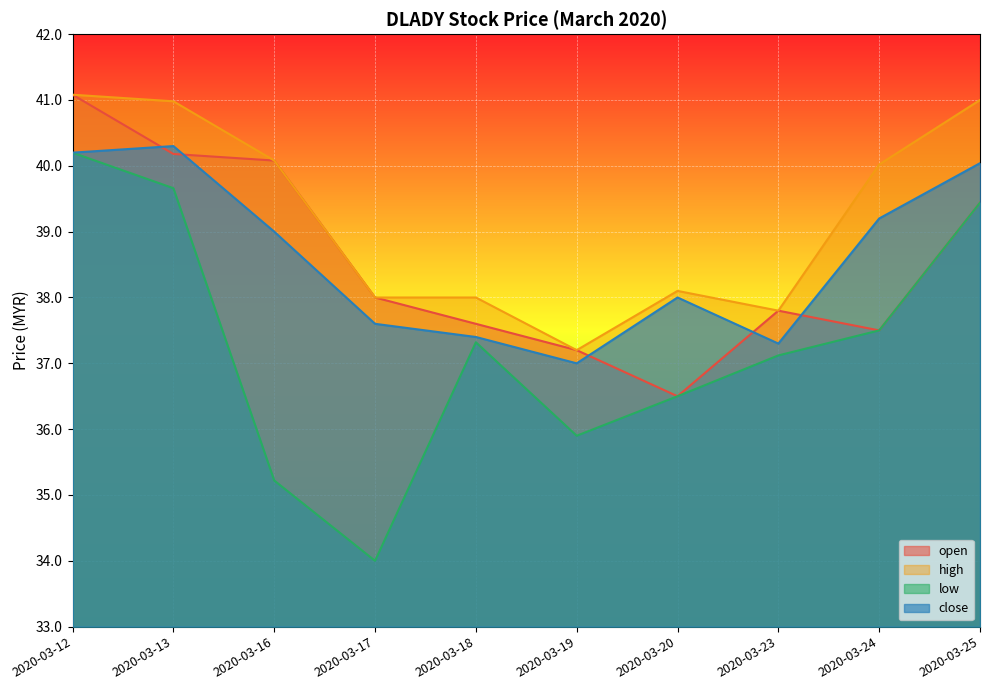

What is the total value across all series at 2020-03-25?

159.9